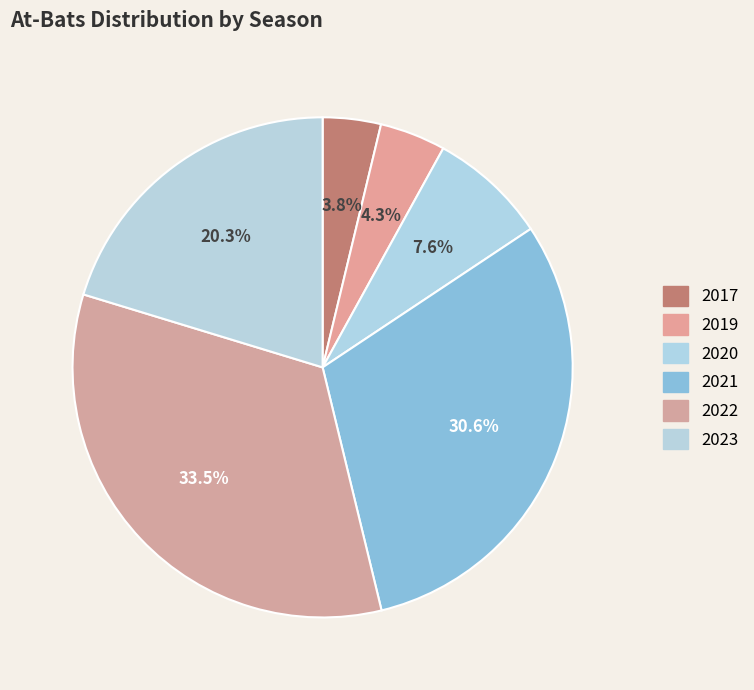

Does 2019 represent more than half of the total?

No